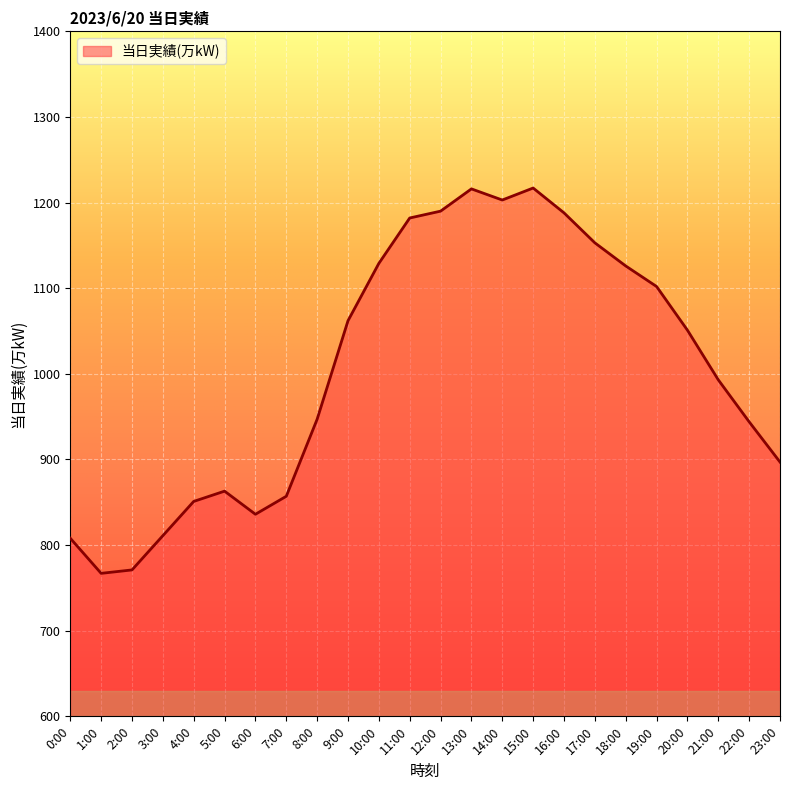

The chart shows a value of 836 at 6:00. True or false?

True